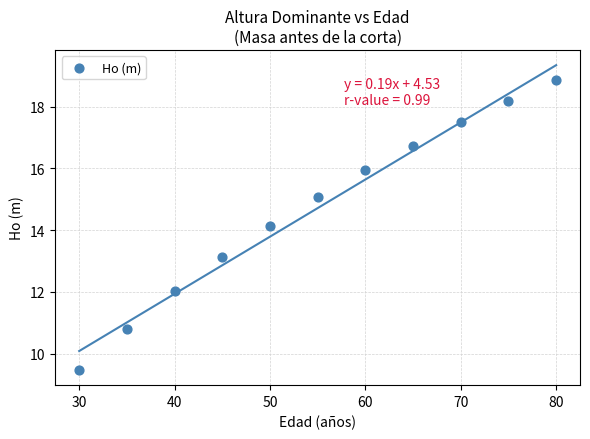

What Y value in the scatter plot is closest to 14?

14.1